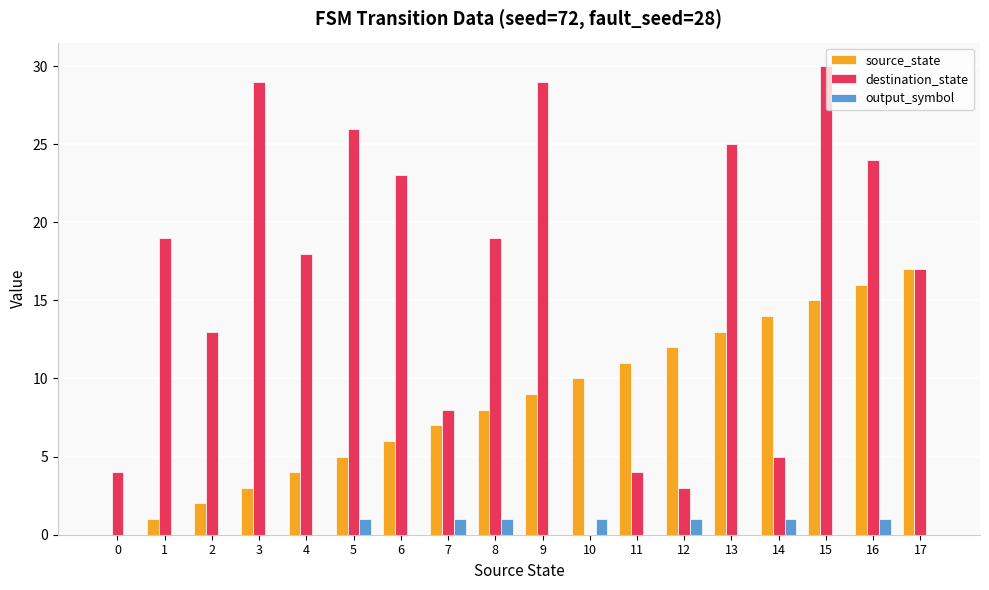

Which series has the largest total across all categories?

destination_state